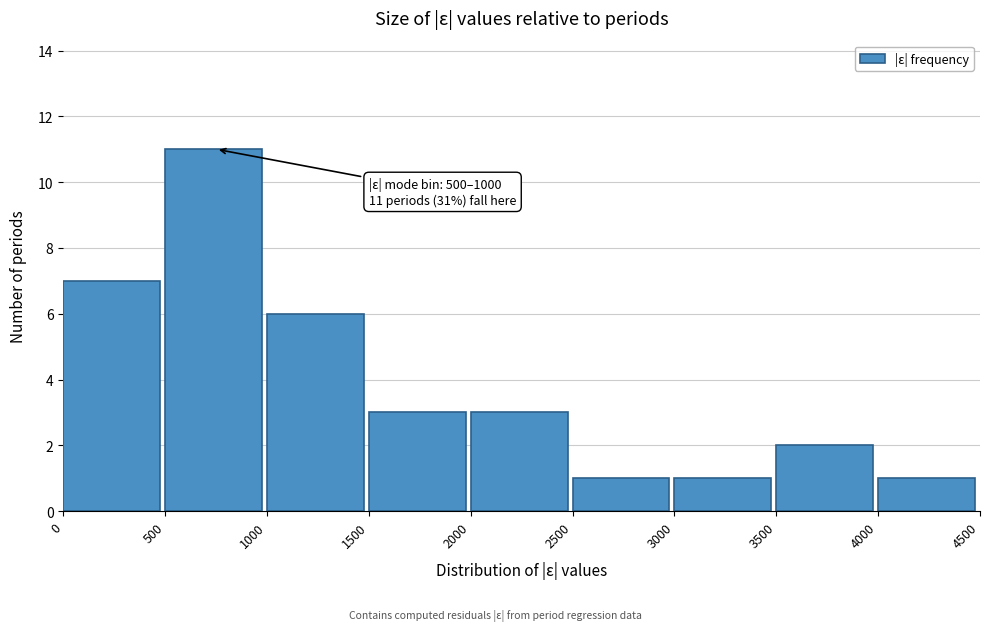

Which range on the x-axis has the tallest bar?

500 to 1000